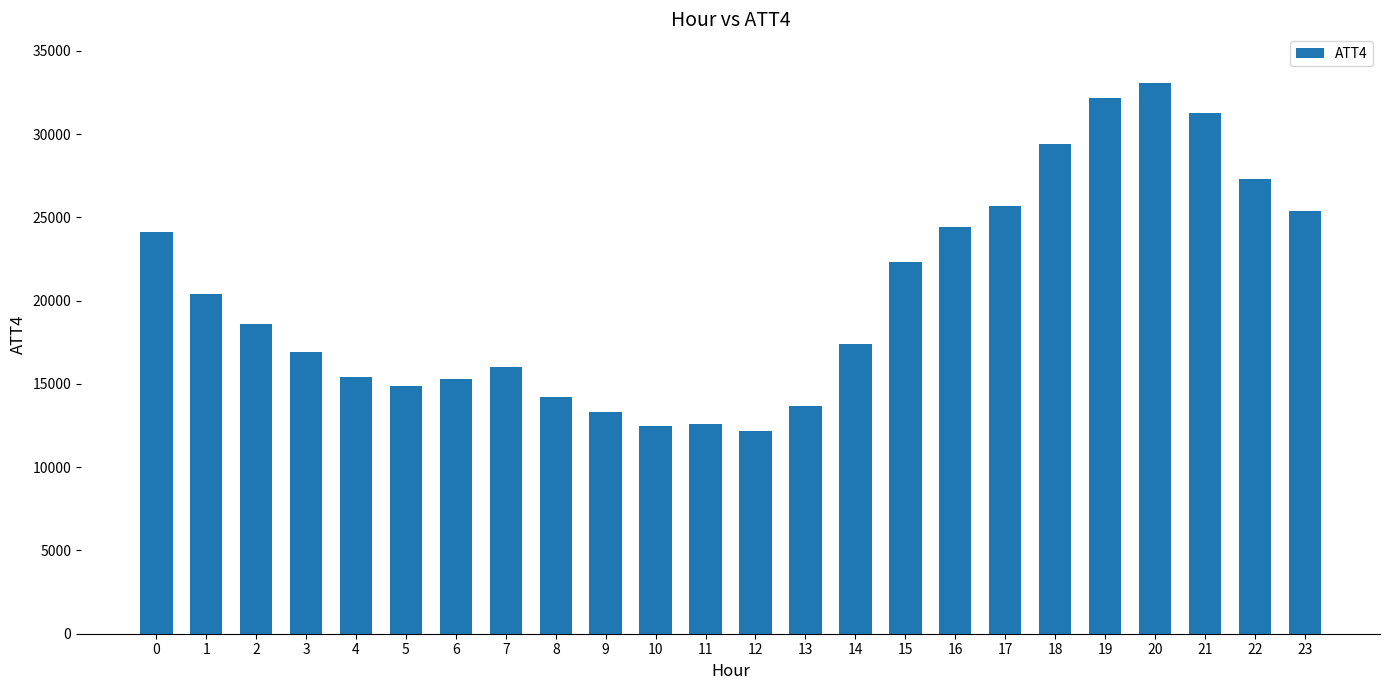

What is the value of the 15th bar from the left?

17400